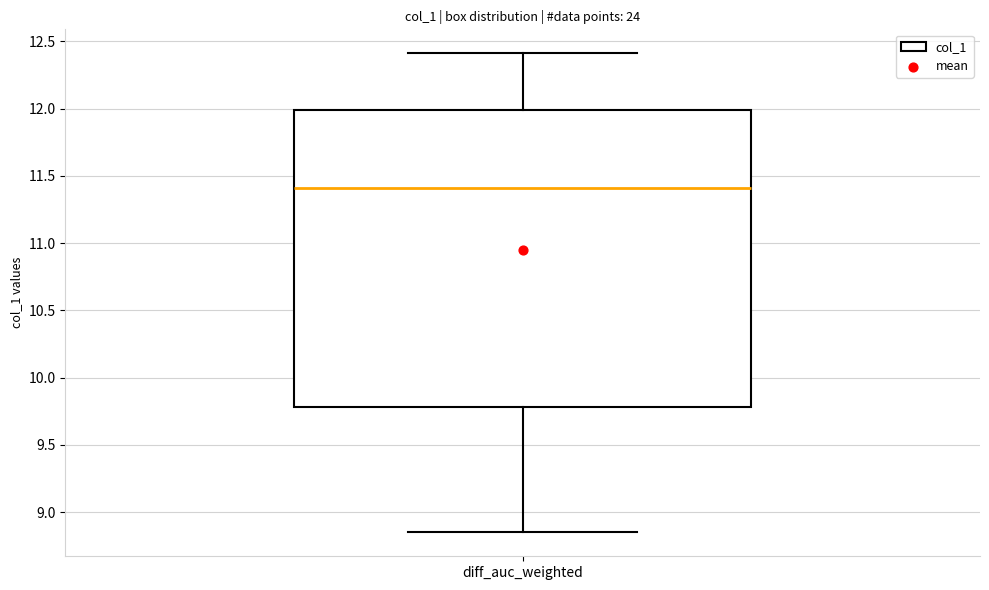

Read this box plot against the y-axis: the position of the median line, the range covered by the box, and the ends of both whiskers. The values are not printed on the chart, so give them approximately, as read against the axis.

median 11.40, box 9.80 to 12.00, whiskers 8.85 to 12.40